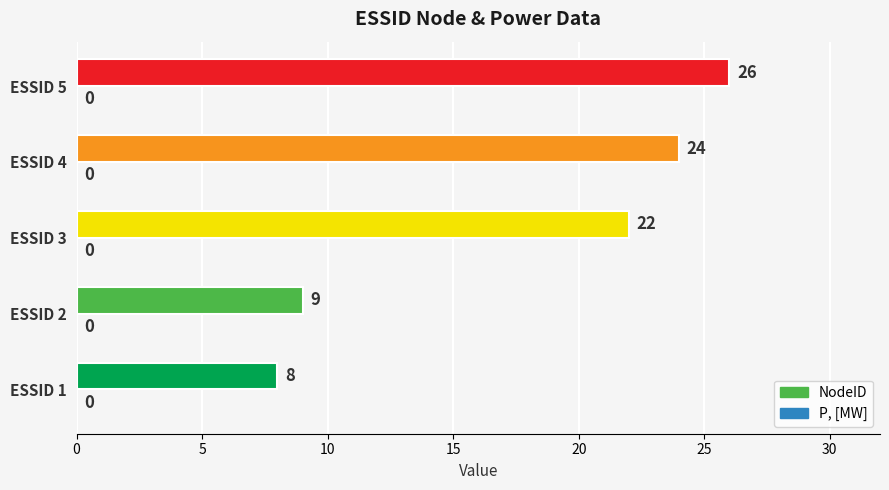

Rank the categories by value from highest to lowest.

ESSID 5, ESSID 4, ESSID 3, ESSID 2, ESSID 1